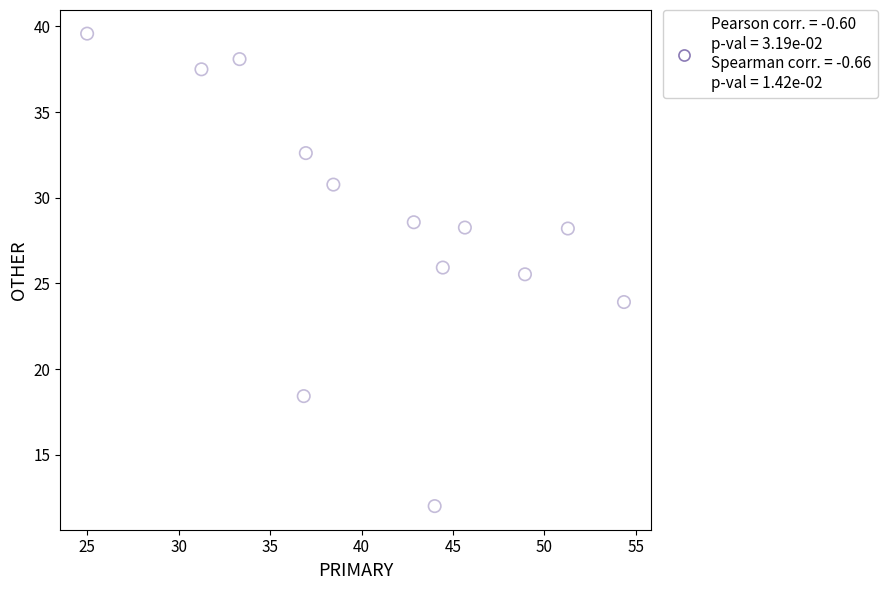

What is the range of X values (max minus min)?

29.3